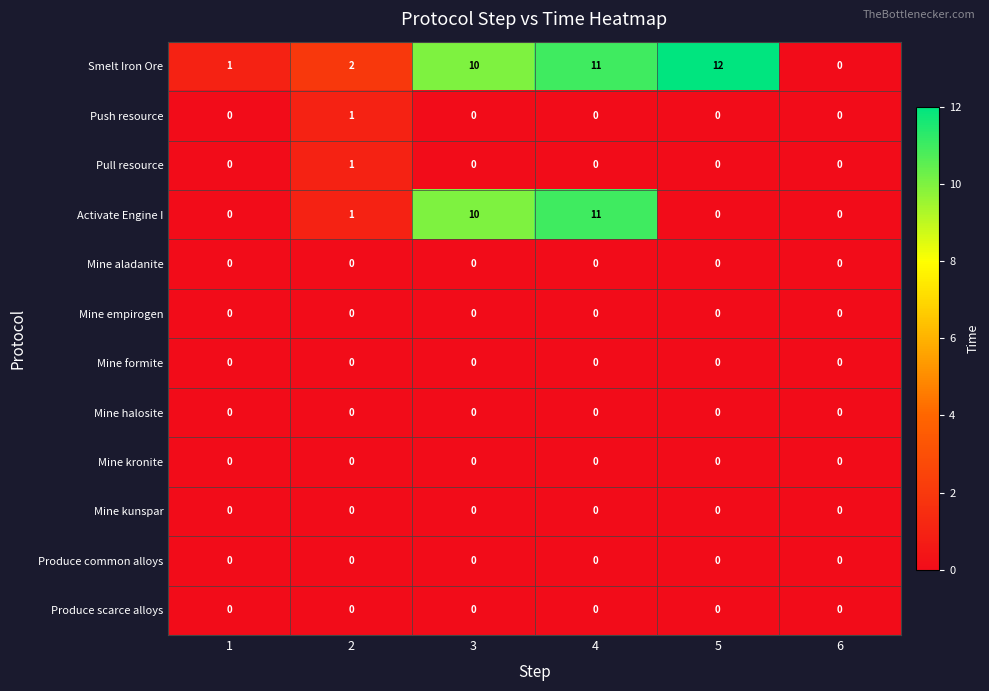

Which label corresponds to the largest value in the chart?

5